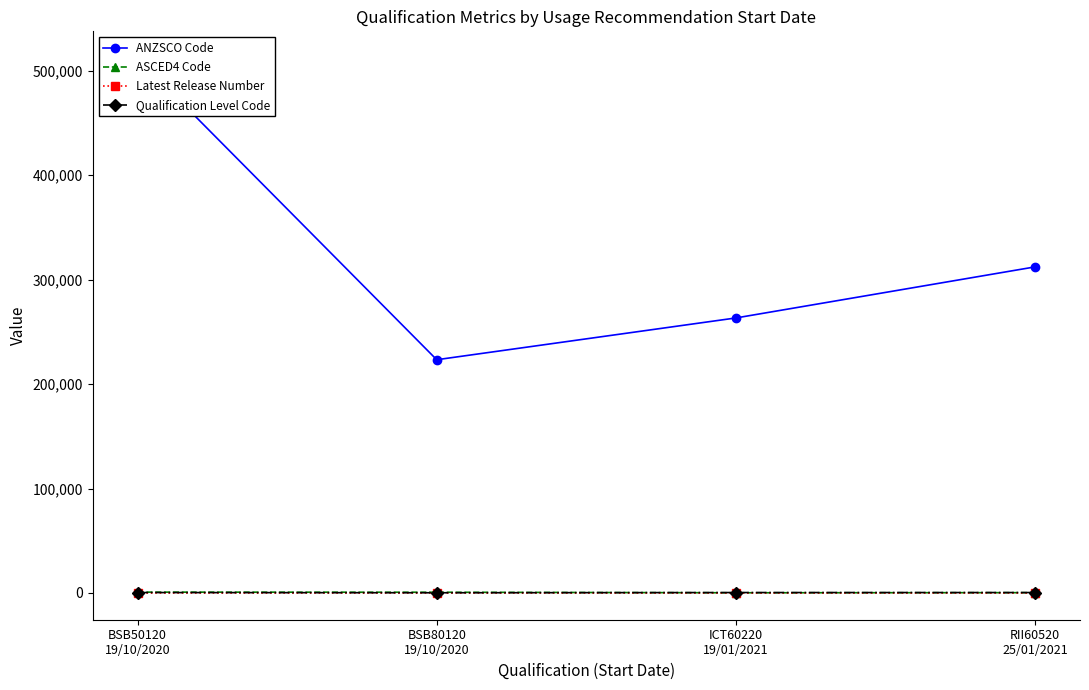

What position from the left is BSB50120
19/10/2020?

1